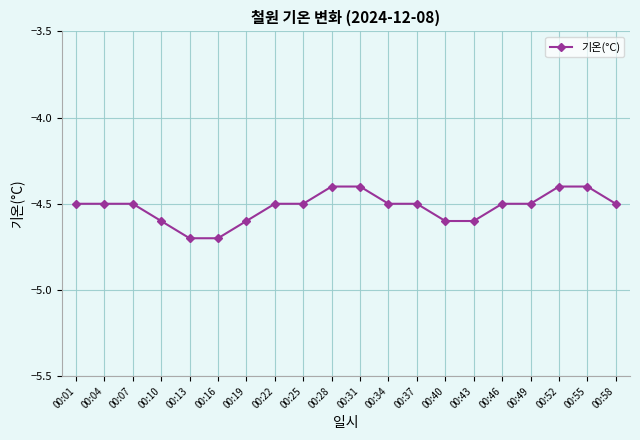

What is the approximate value at 00:04?

-4.5